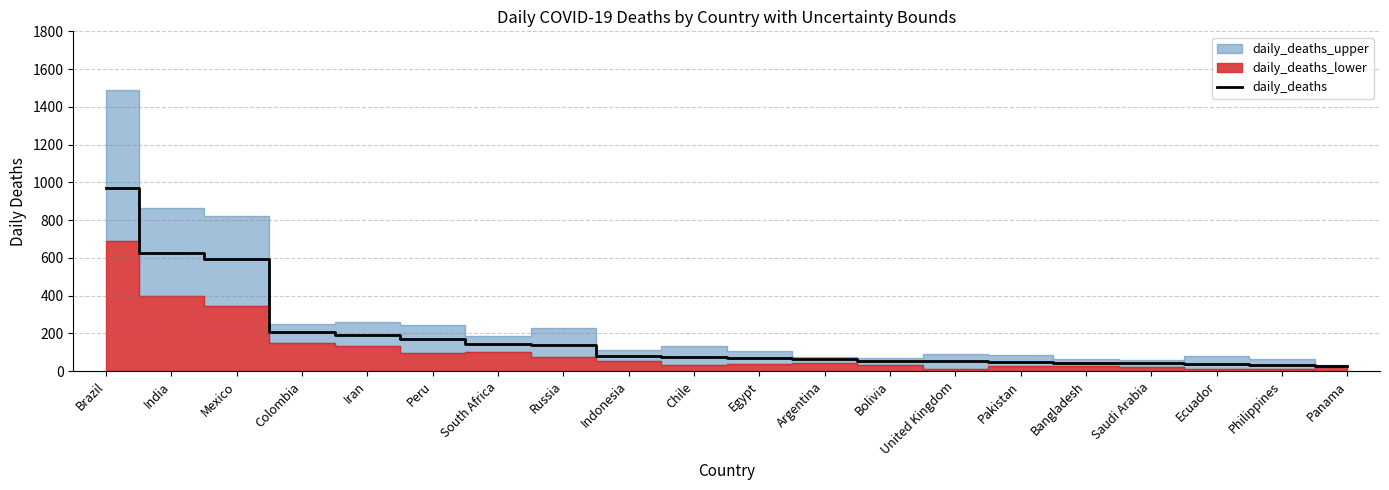

The chart shows a value of 320 at Colombia. True or false?

False